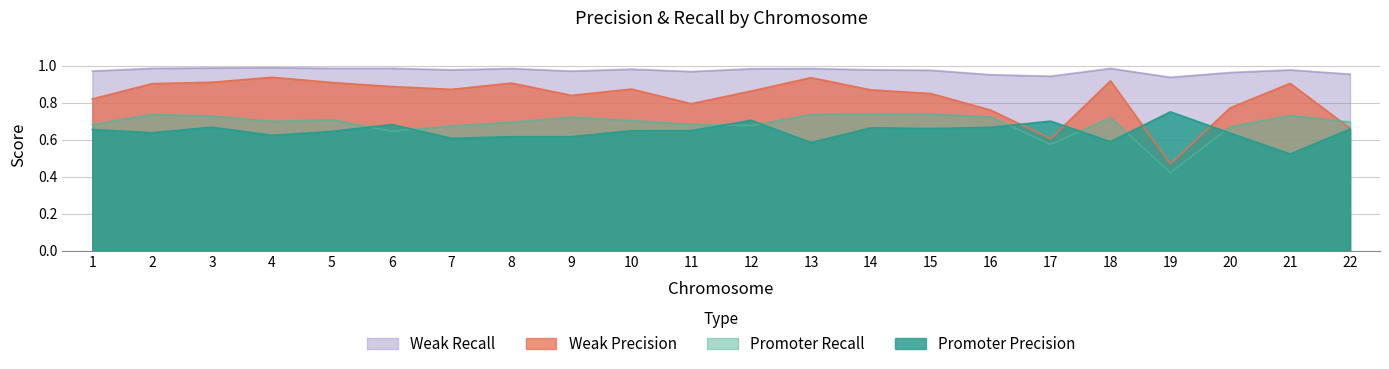

What is the difference between the second highest and minimum values in the Weak_Precision series?

0.5